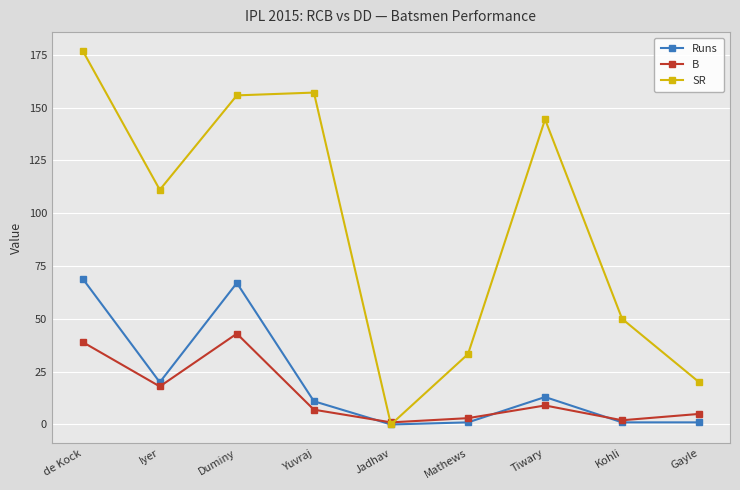

Between which two adjacent categories do SR and B first intersect?

Yuvraj and Jadhav